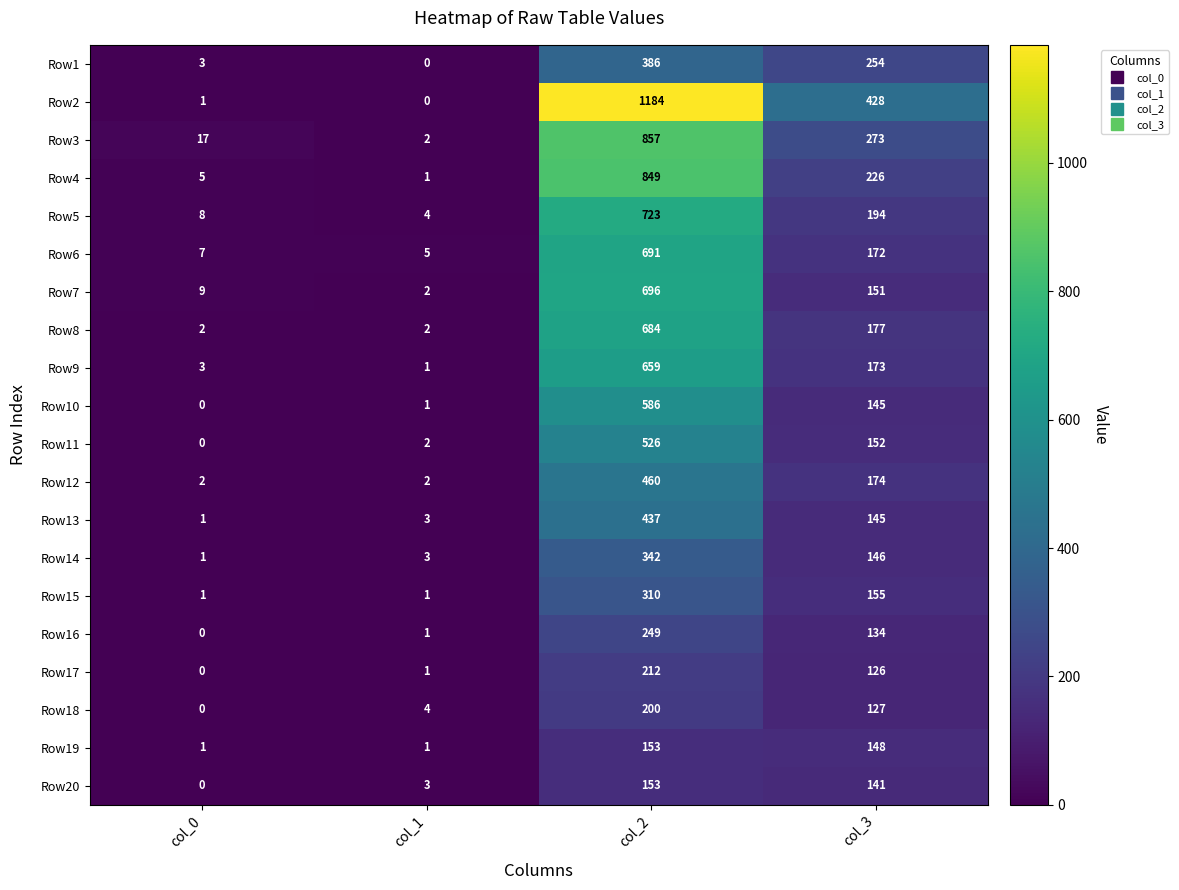

The Row18 series shows -130 at col_0. True or false?

False